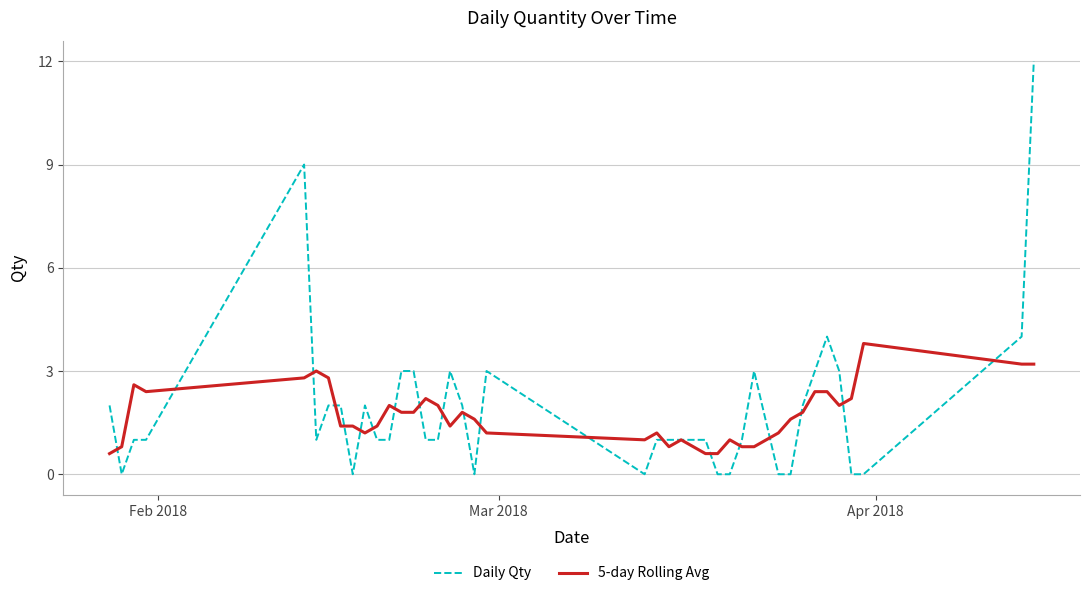

Rank the series by their maximum value, from lowest to highest.

5-day Rolling Avg, Daily Qty